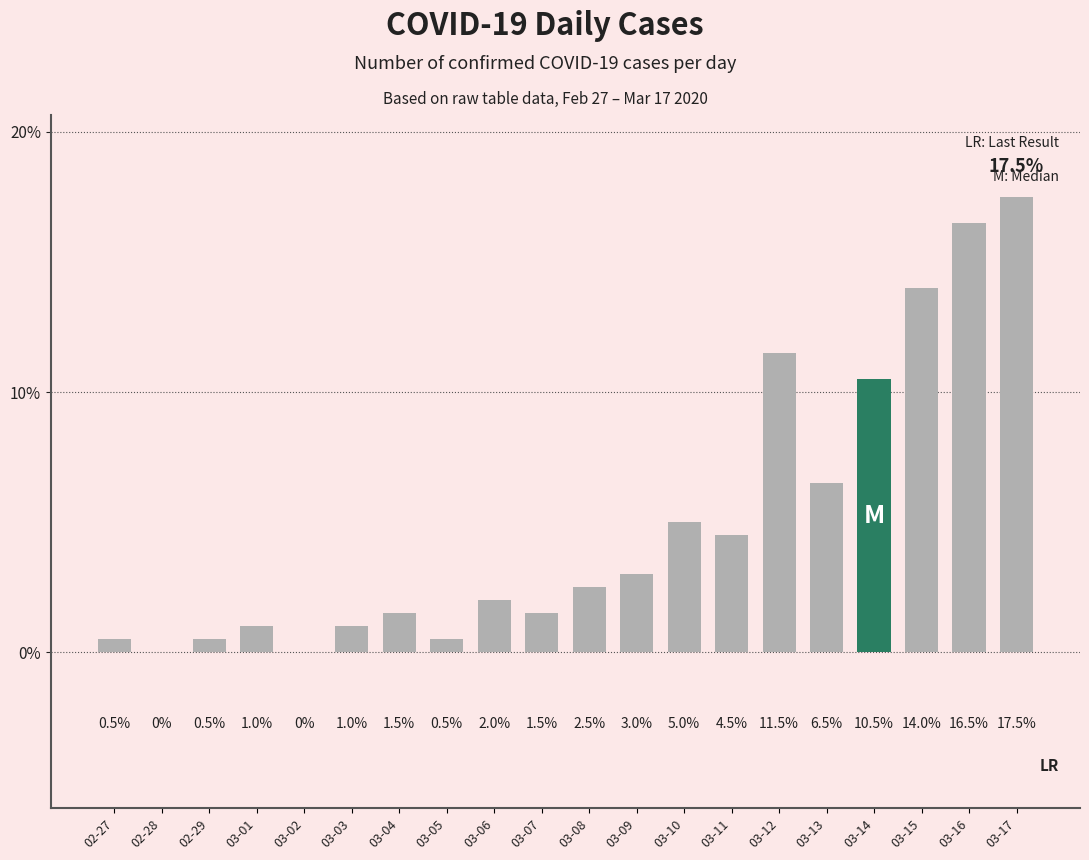

At which category does the chart reach its peak across all series?

03-17